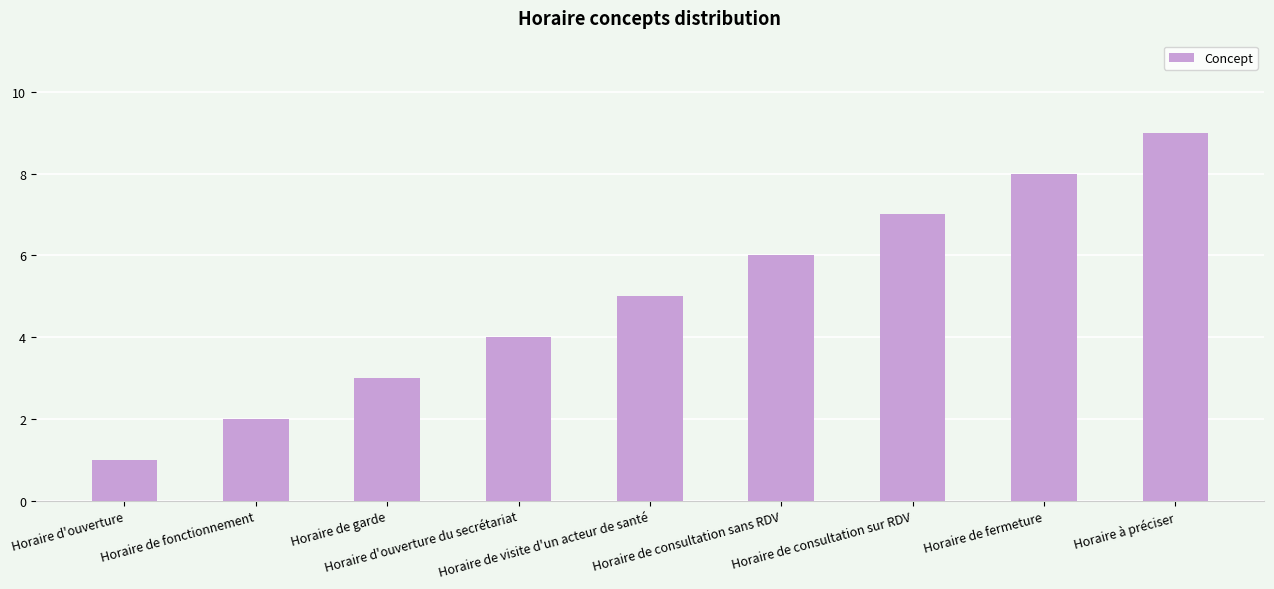

What is the value of the 5th bar from the left?

5